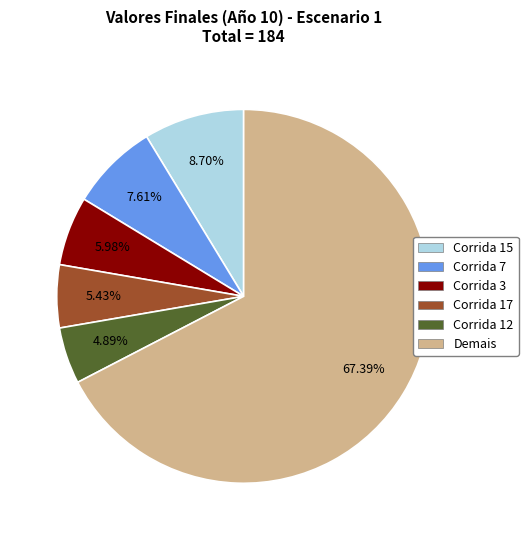

Is there a majority slice in this chart?

Yes